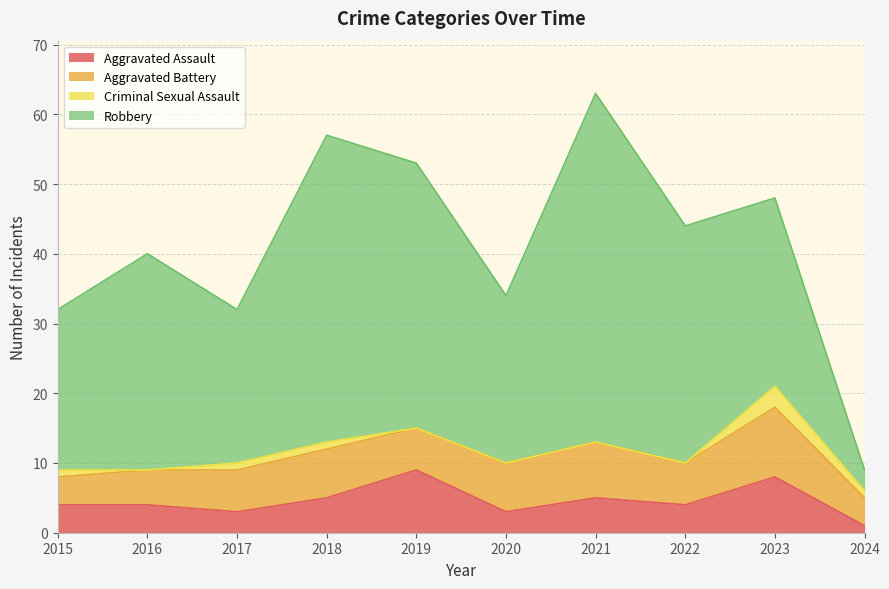

Between 2015 and 2017, which series saw the biggest shift?

Aggravated Battery